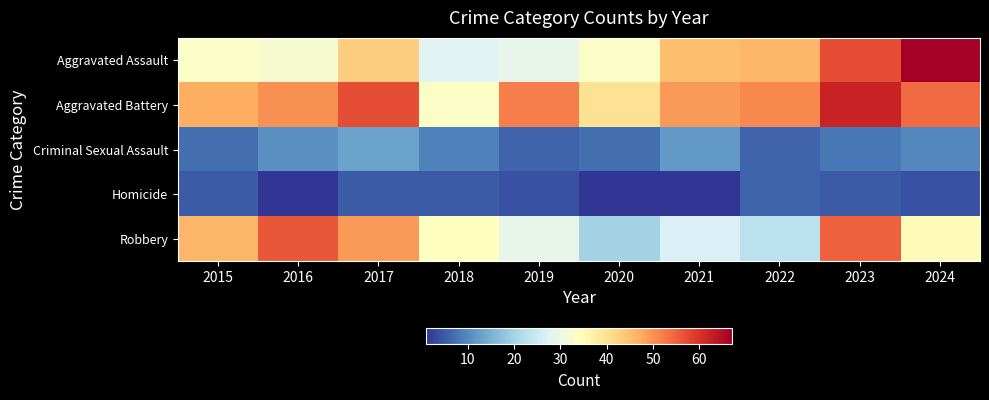

Count the number of data series in this chart.

5